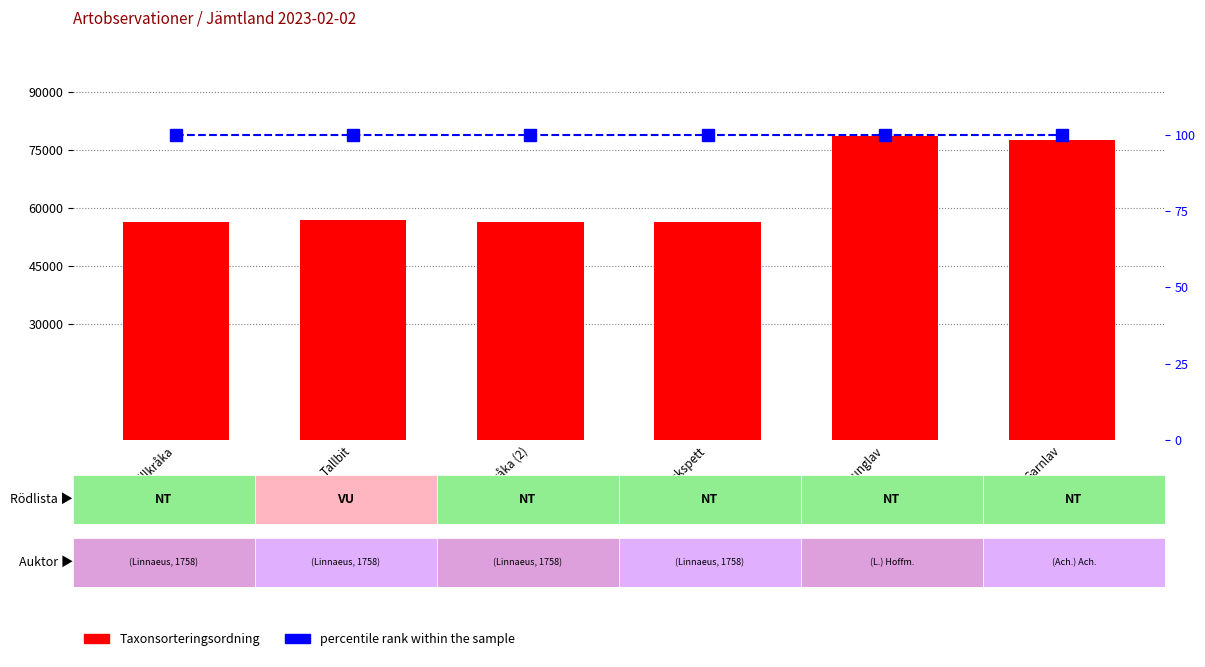

At which label is percentile rank within the sample closest to 100?

Spillkråka